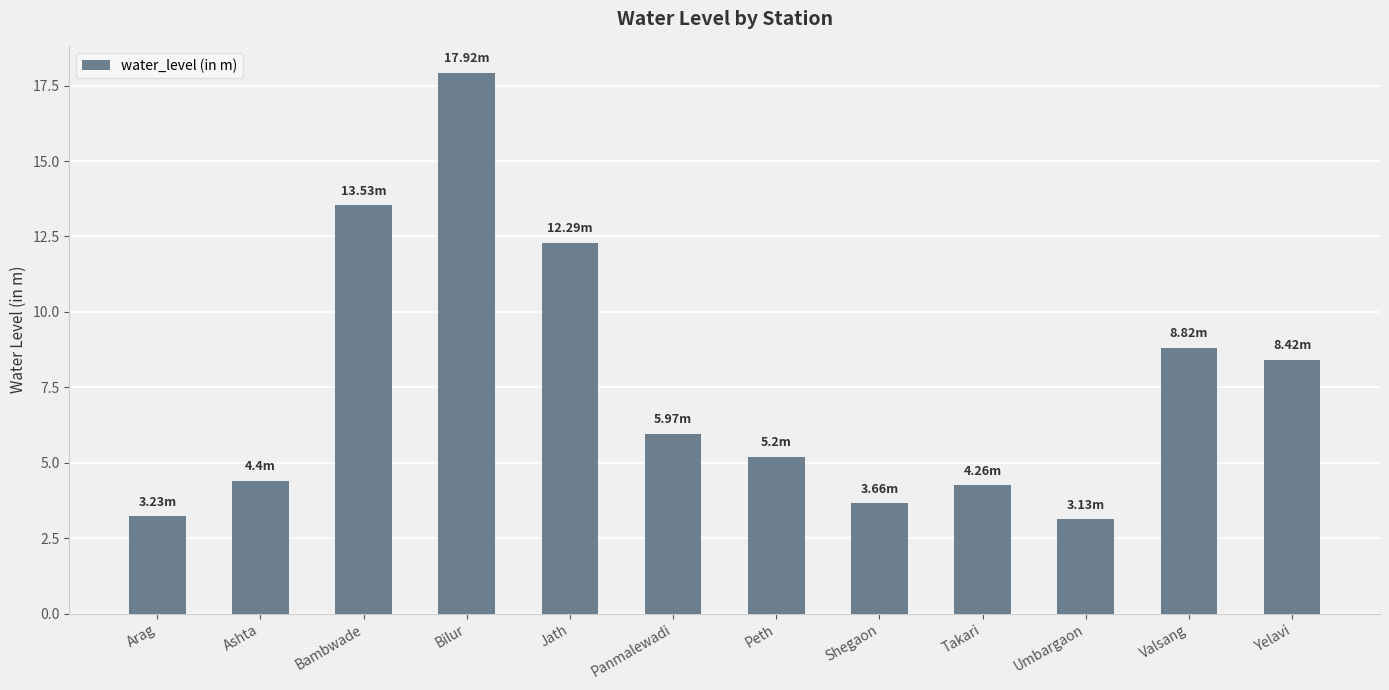

Which has a higher value, Arag or Yelavi?

Yelavi